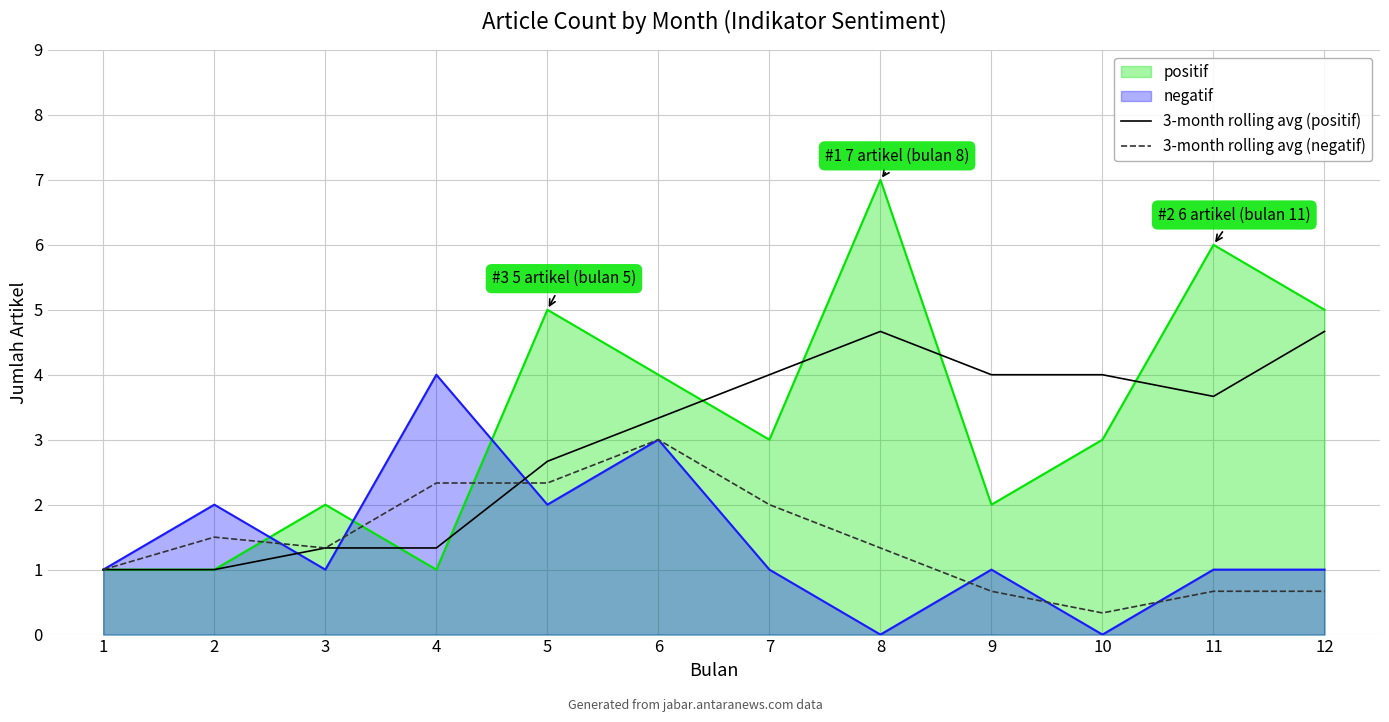

How many data points in 3-month rolling avg (positif) are less than 3?

5